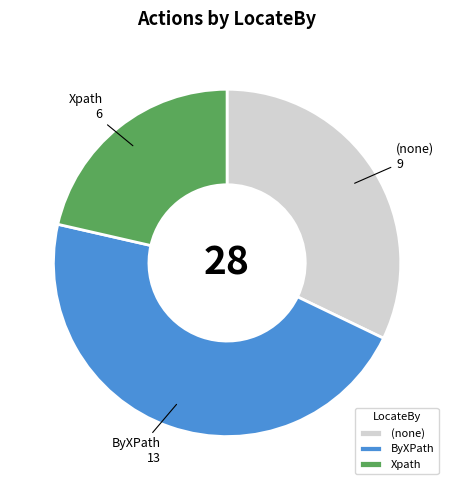

The ByXPath slice represents 38% of the pie. True or false?

False